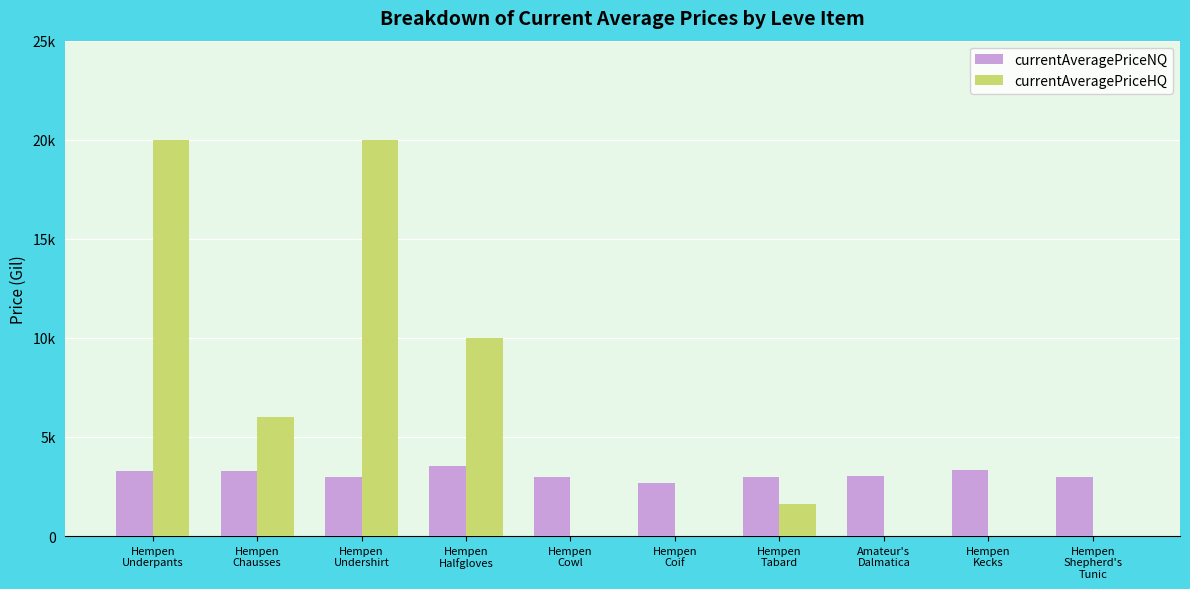

What is the label of the 5th bar from the right?

Hempen
Coif